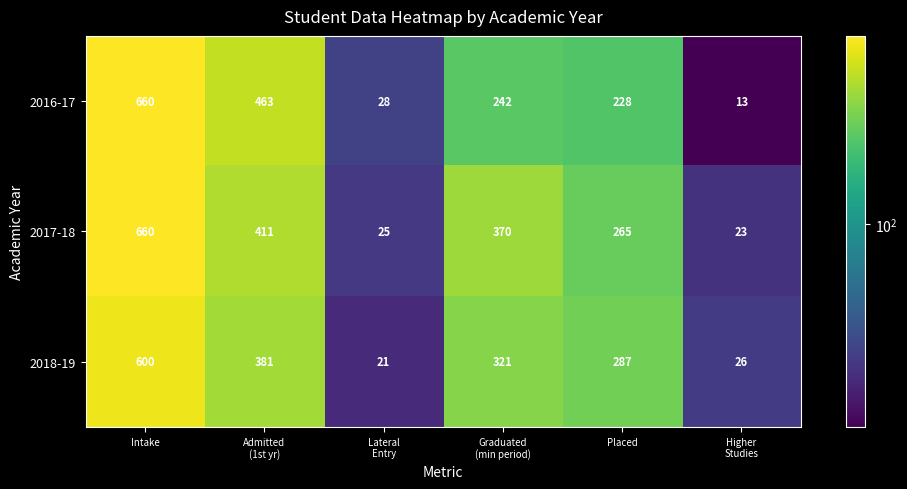

How many data points does each series have?

6